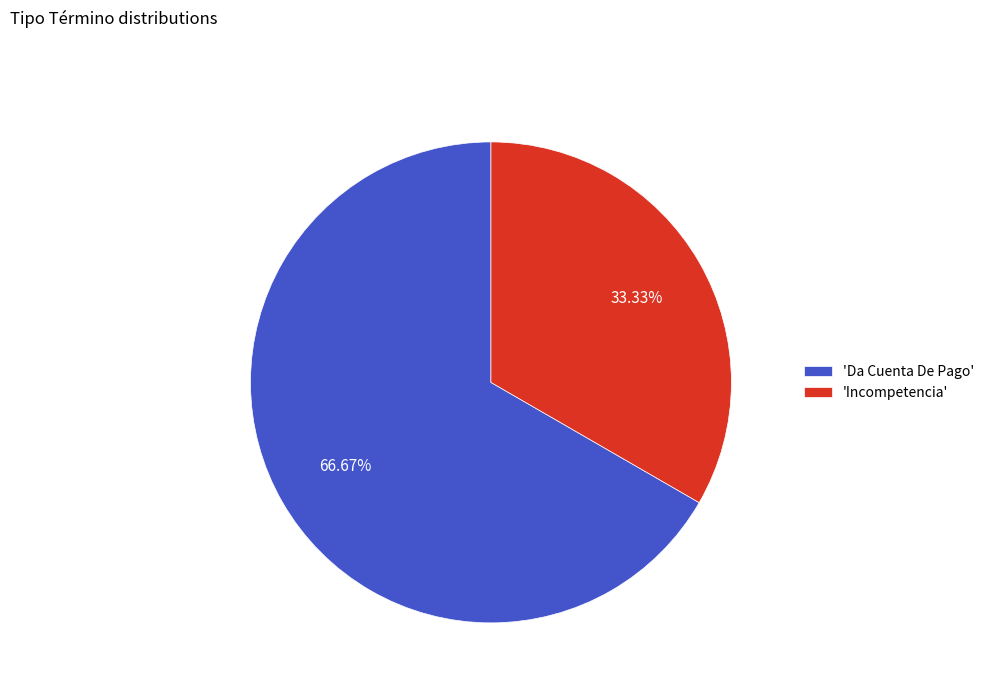

Does 'Incompetencia' represent more than half of the total?

No